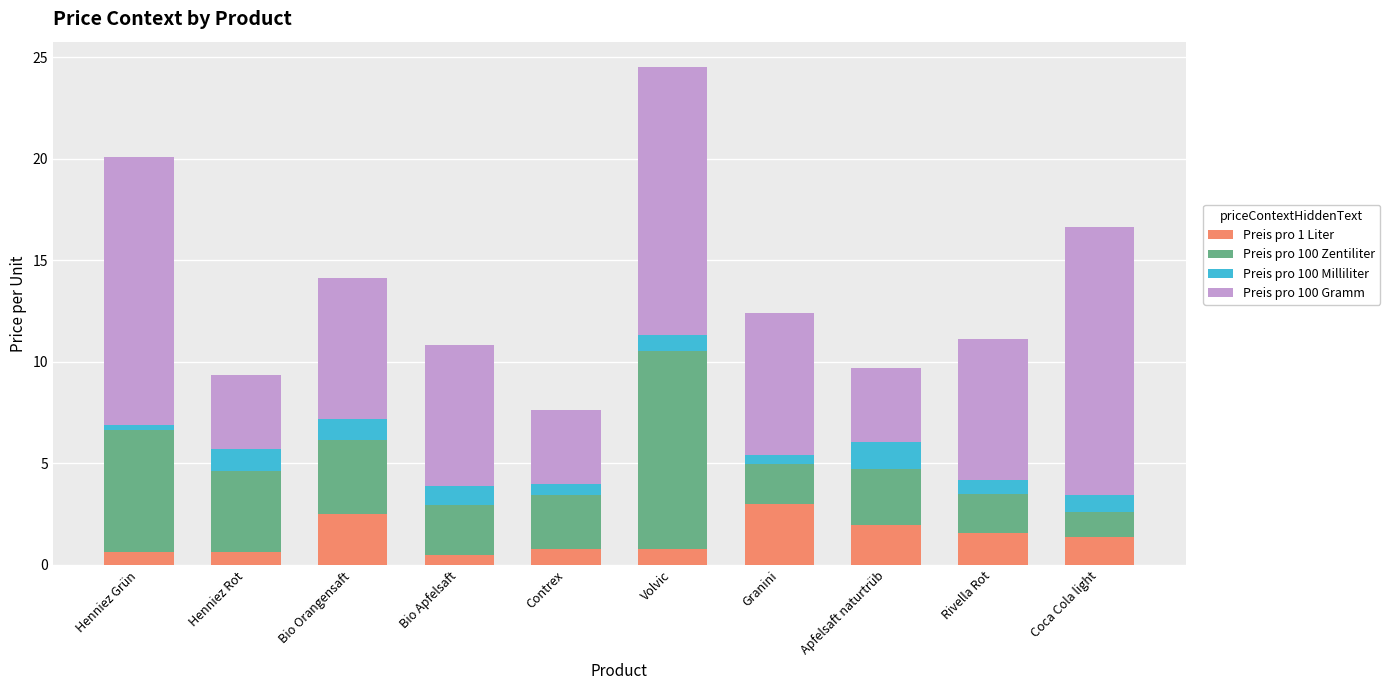

The Preis pro 1 Liter series shows 0.7 at Henniez Grün. True or false?

True